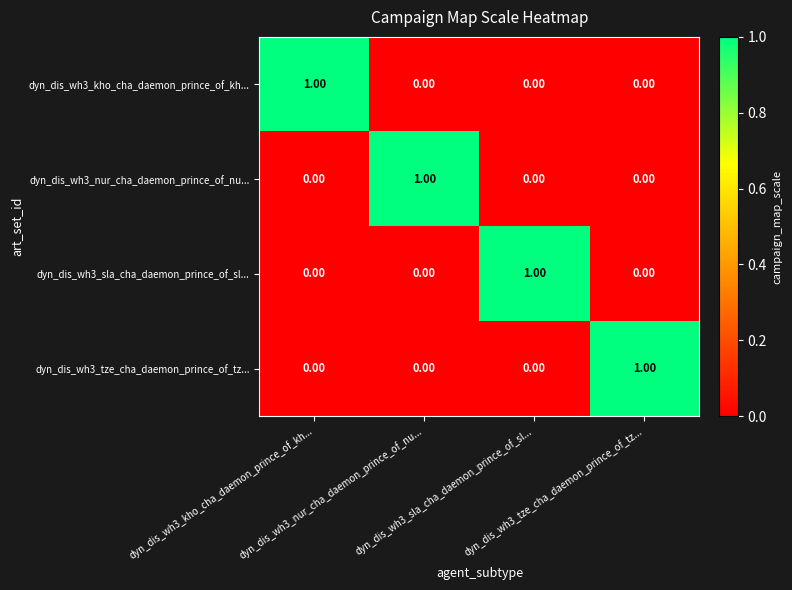

At how many categories does at least one series exceed 0?

4